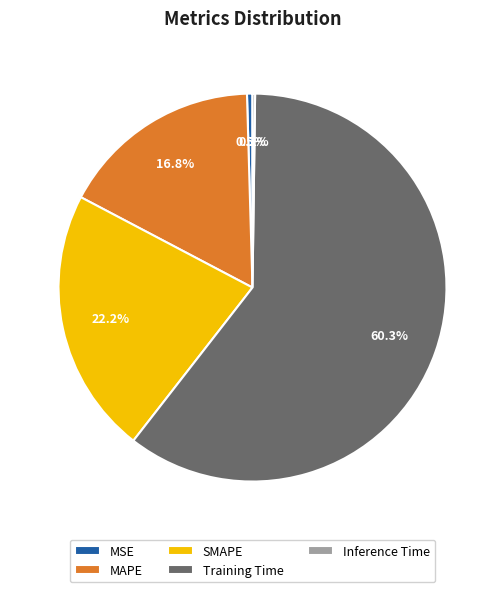

Do MAPE and Training Time together represent more than half of the pie?

Yes